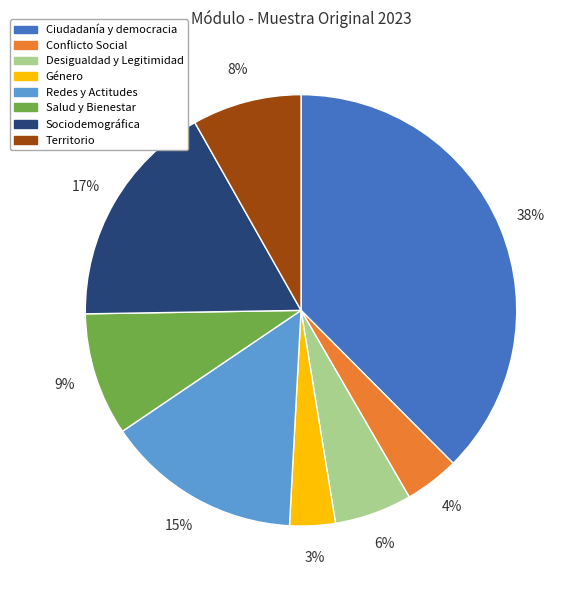

How many slices are in this pie chart?

8